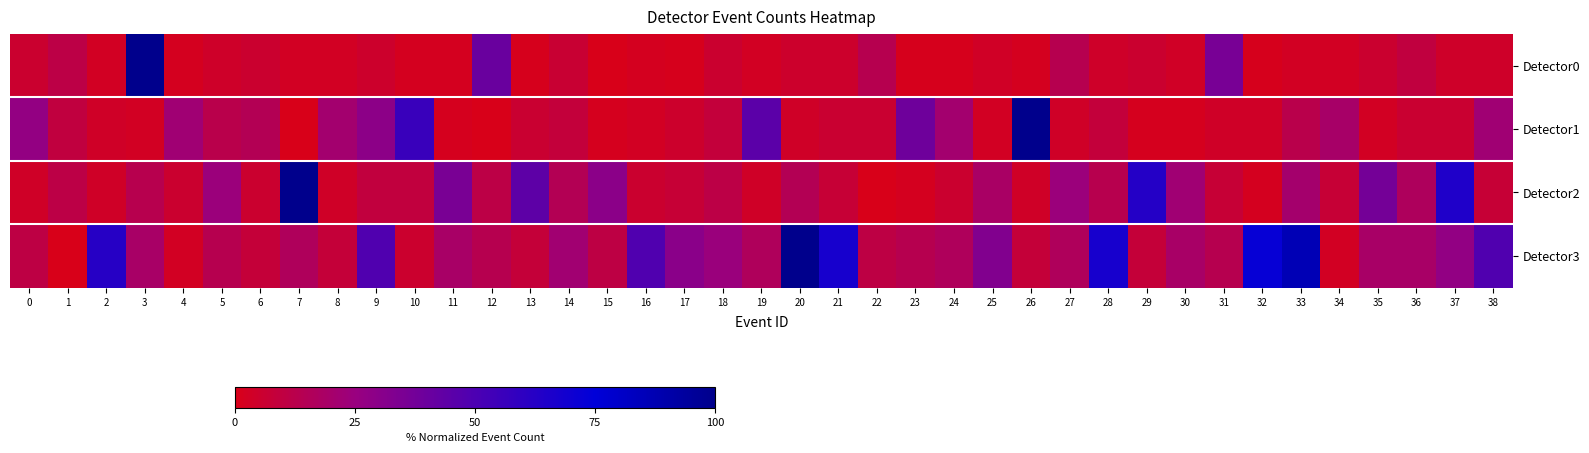

At which category is the sum across all series the highest?

3